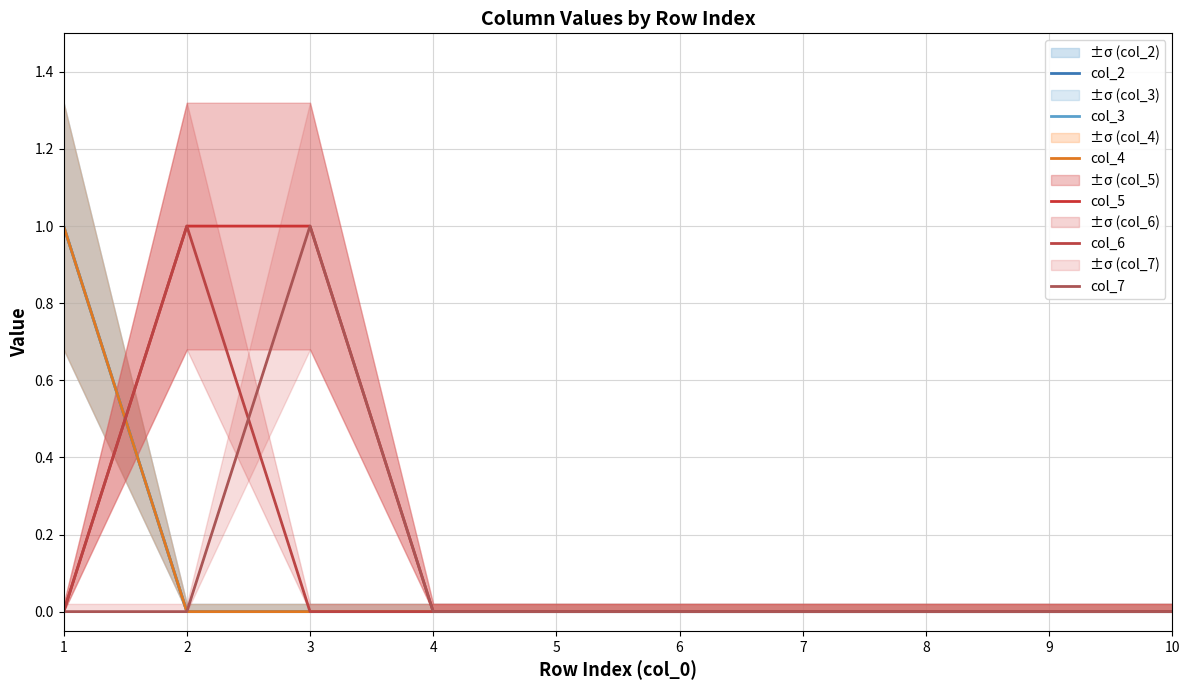

Where is col_5 nearest to the value 0?

1